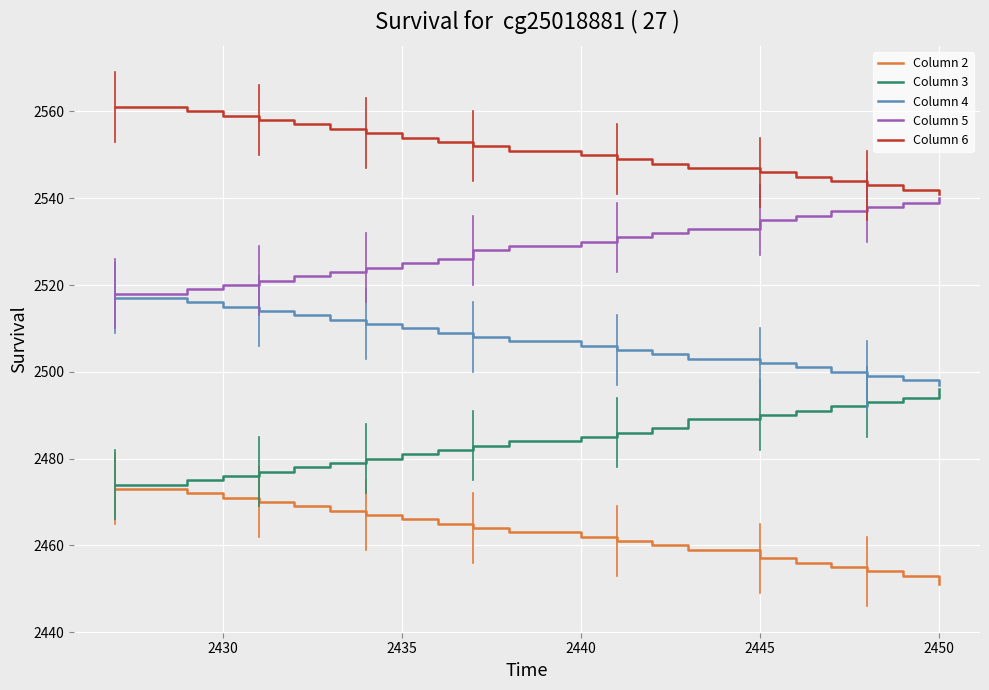

List the series in order of their peak value, lowest first.

Column 2, Column 3, Column 4, Column 5, Column 6